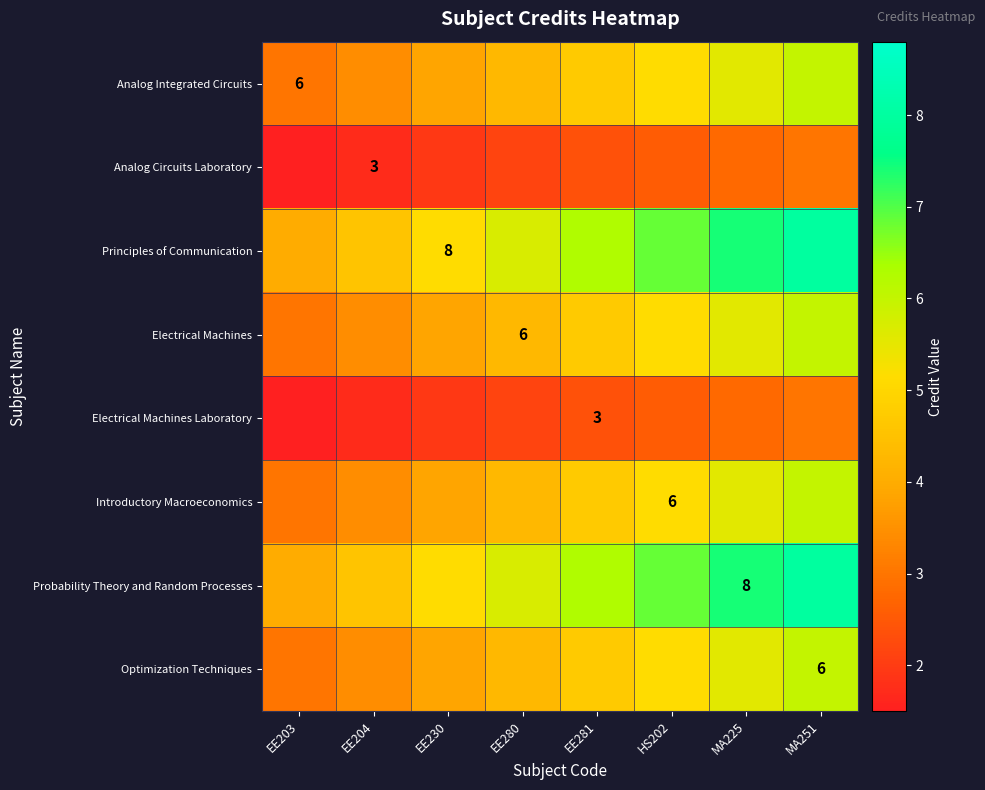

True or false: Electrical Machines Laboratory has a value of 1.1 at EE281.

False